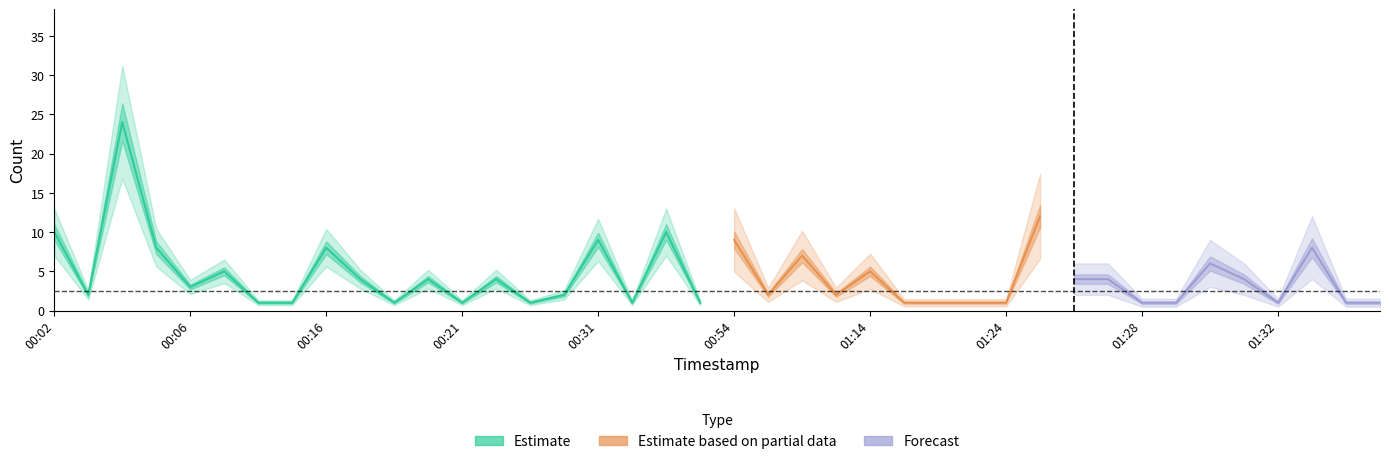

Reading left to right, what are all the values shown in this chart?

10	2	24	8	3	5	1	1	8	4	1	4	1	4	1	2	9	1	10	1	9	2	7	2	5	1	1	1	1	12	4	4	1	1	6	4	1	8	1	1